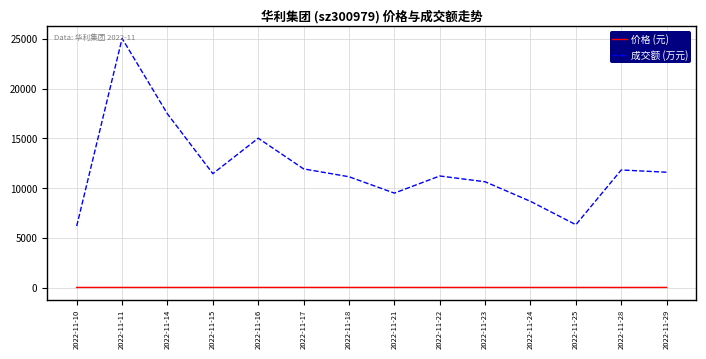

What is the difference between the maximum and minimum values in the 成交额 (万元) series?

18832.0